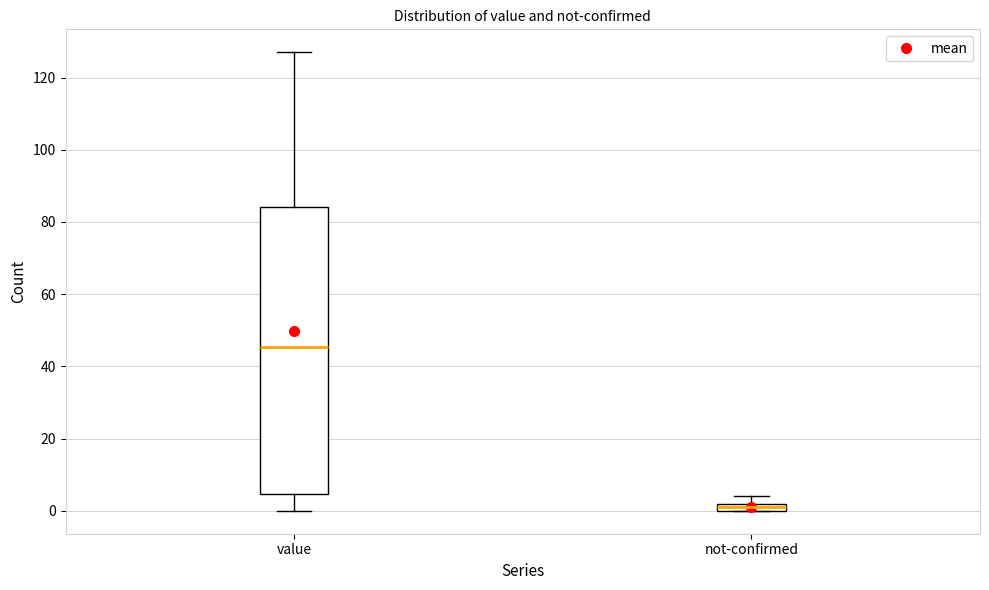

Which box's median line is the lowest?

not-confirmed